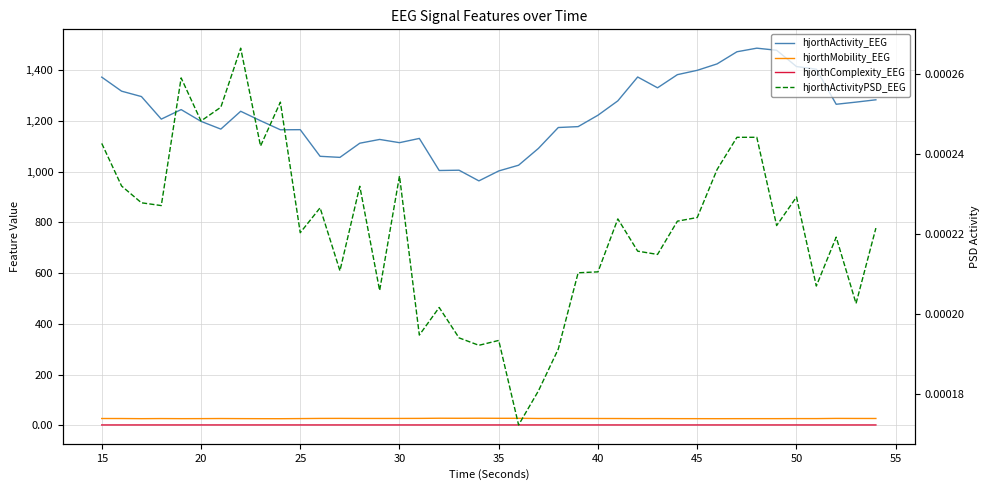

How many interior local peaks does the hjorthActivityPSD_EEG series have?

12